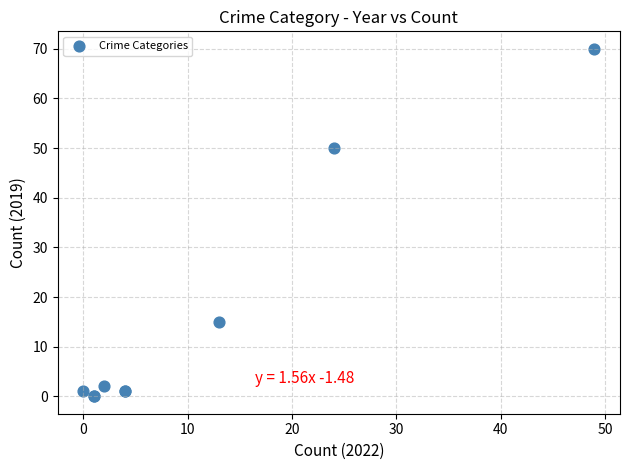

What Y value in the scatter plot is closest to 35?

50